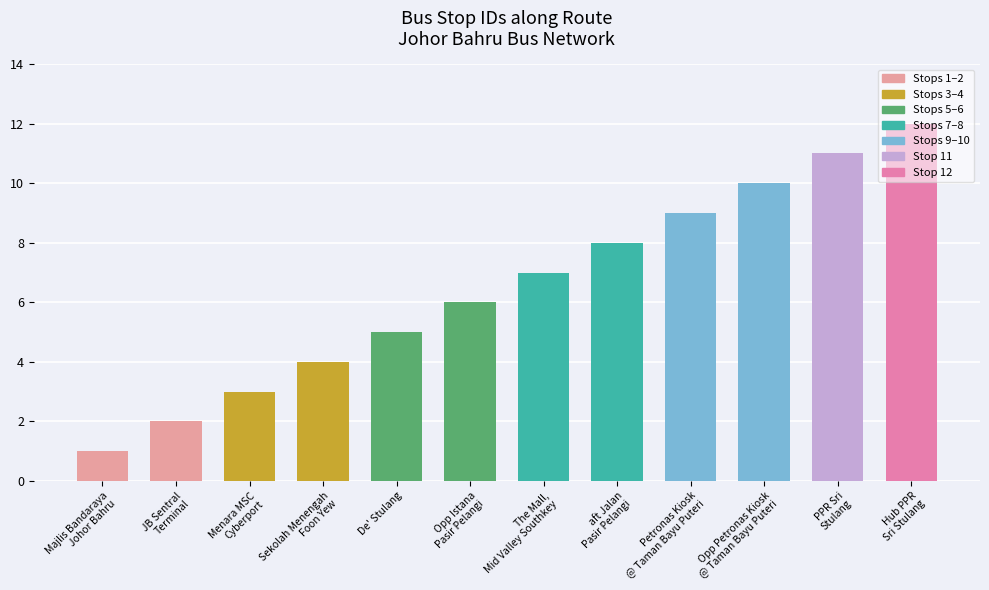

How many data points are less than 7?

6